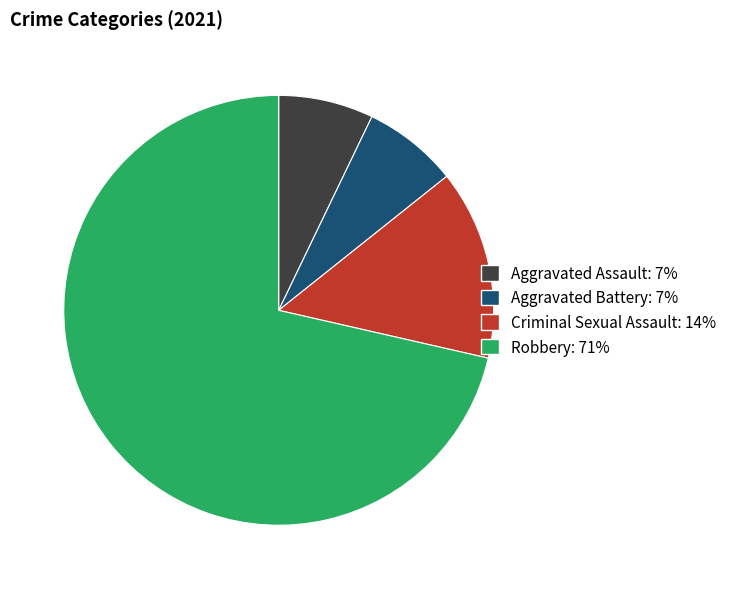

Do Aggravated Assault and Criminal Sexual Assault together represent more than half of the pie?

No